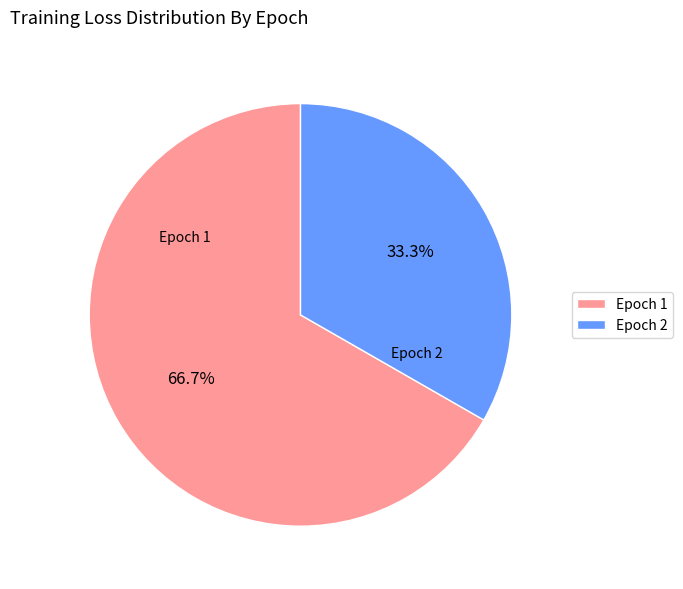

Which category has the biggest portion of the pie?

Epoch 1